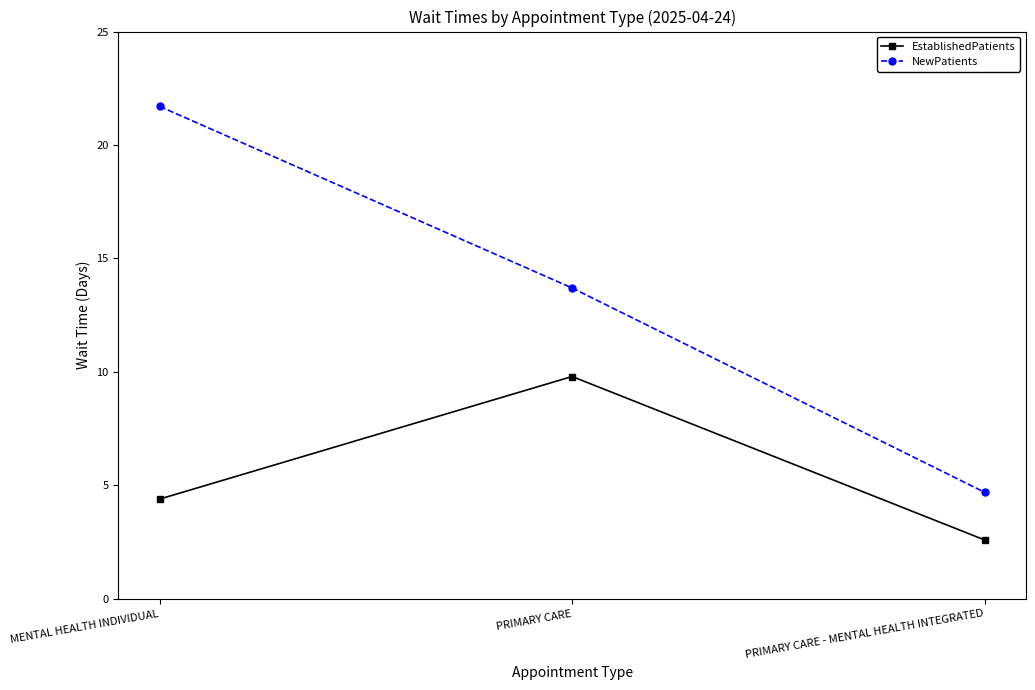

The NewPatients series shows 18.9 at PRIMARY CARE. True or false?

False